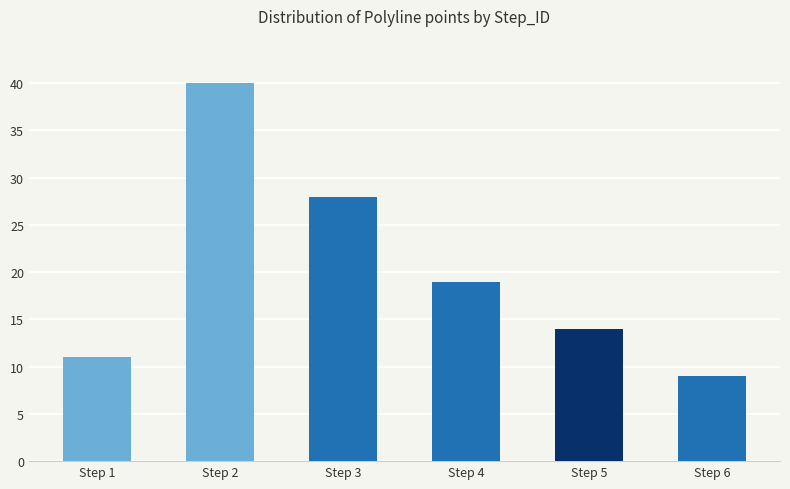

How many values are below 19?

3